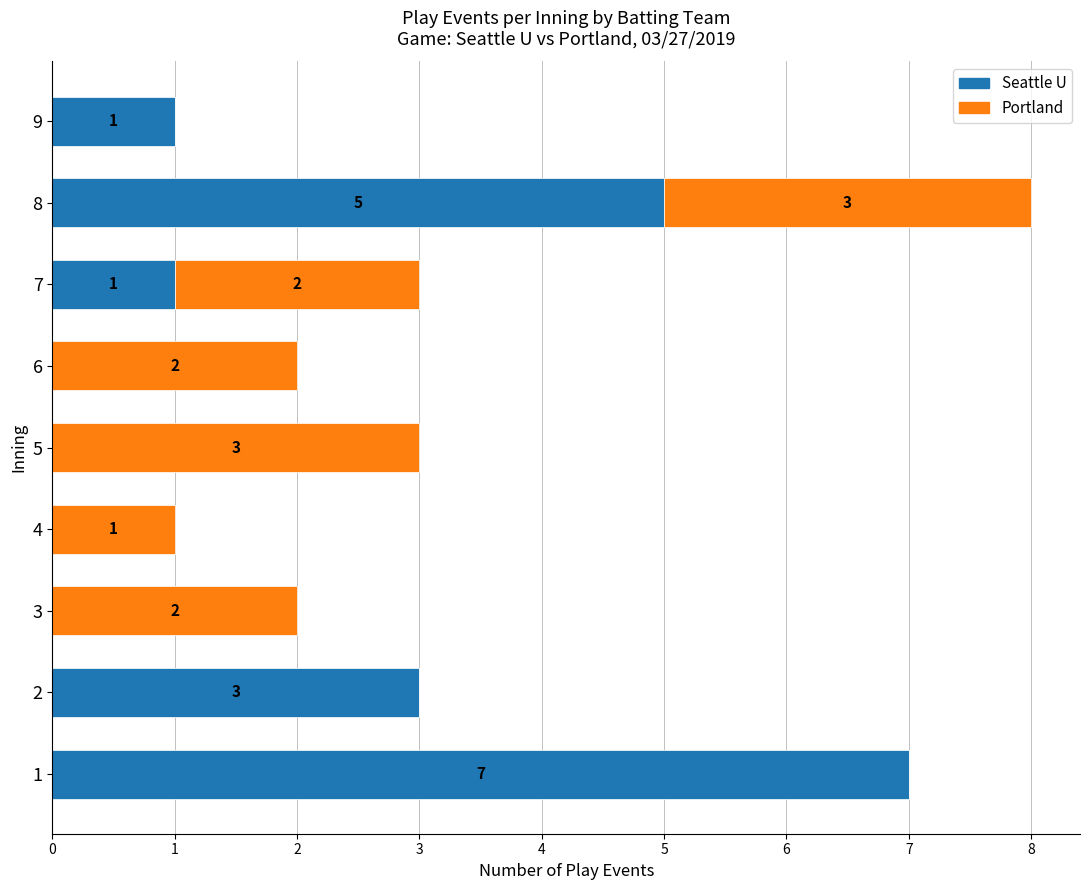

At which category is the sum across all series the highest?

8